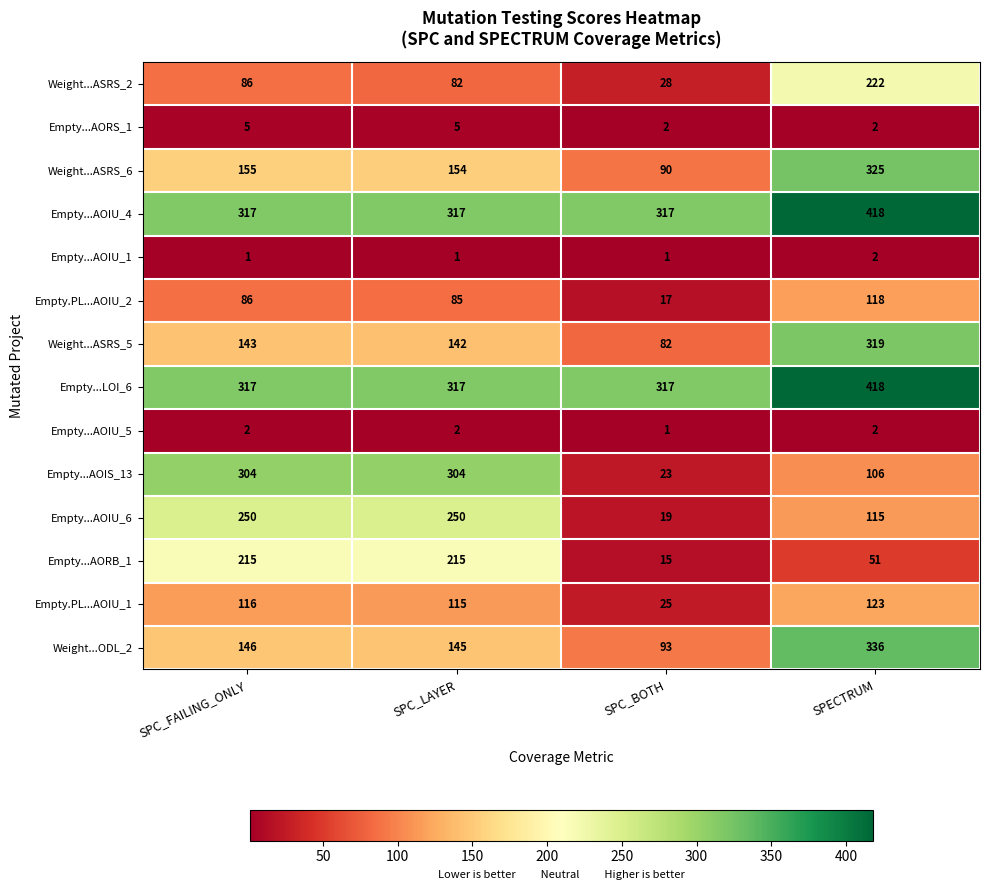

At how many categories does at least one series exceed 132?

4